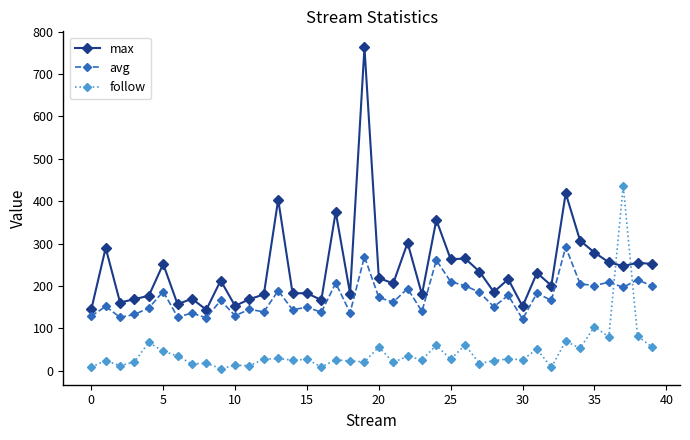

Which series has the largest total across all categories?

max